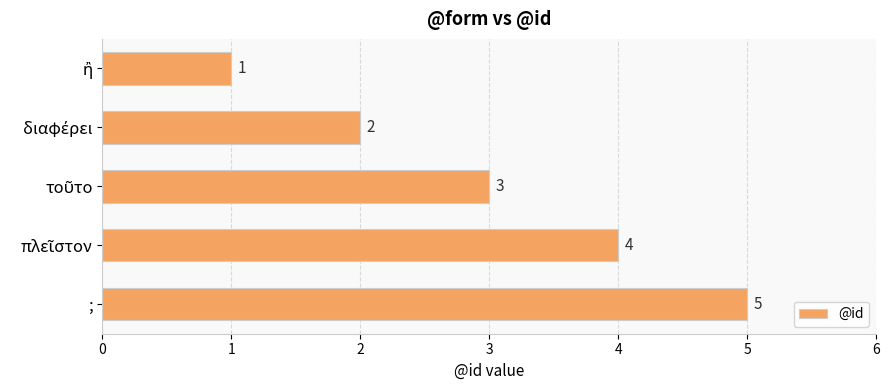

The value at ; is 2. True or false?

False